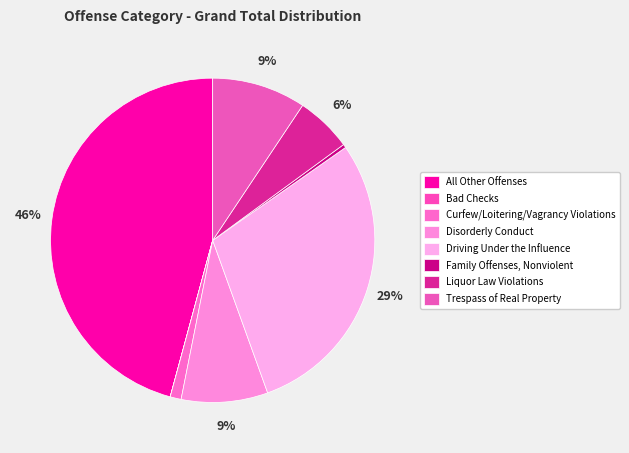

To the nearest percent, what is the combined percentage of Trespass of Real Property and Disorderly Conduct?

18%